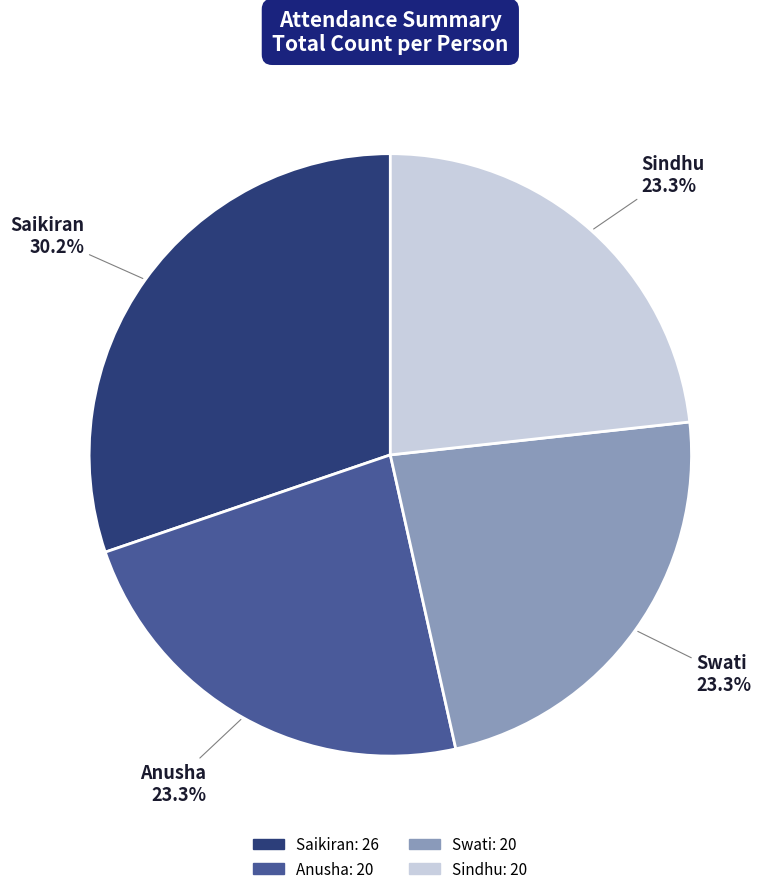

Approximately how many times larger is the value at Sindhu compared to Saikiran?

0.8